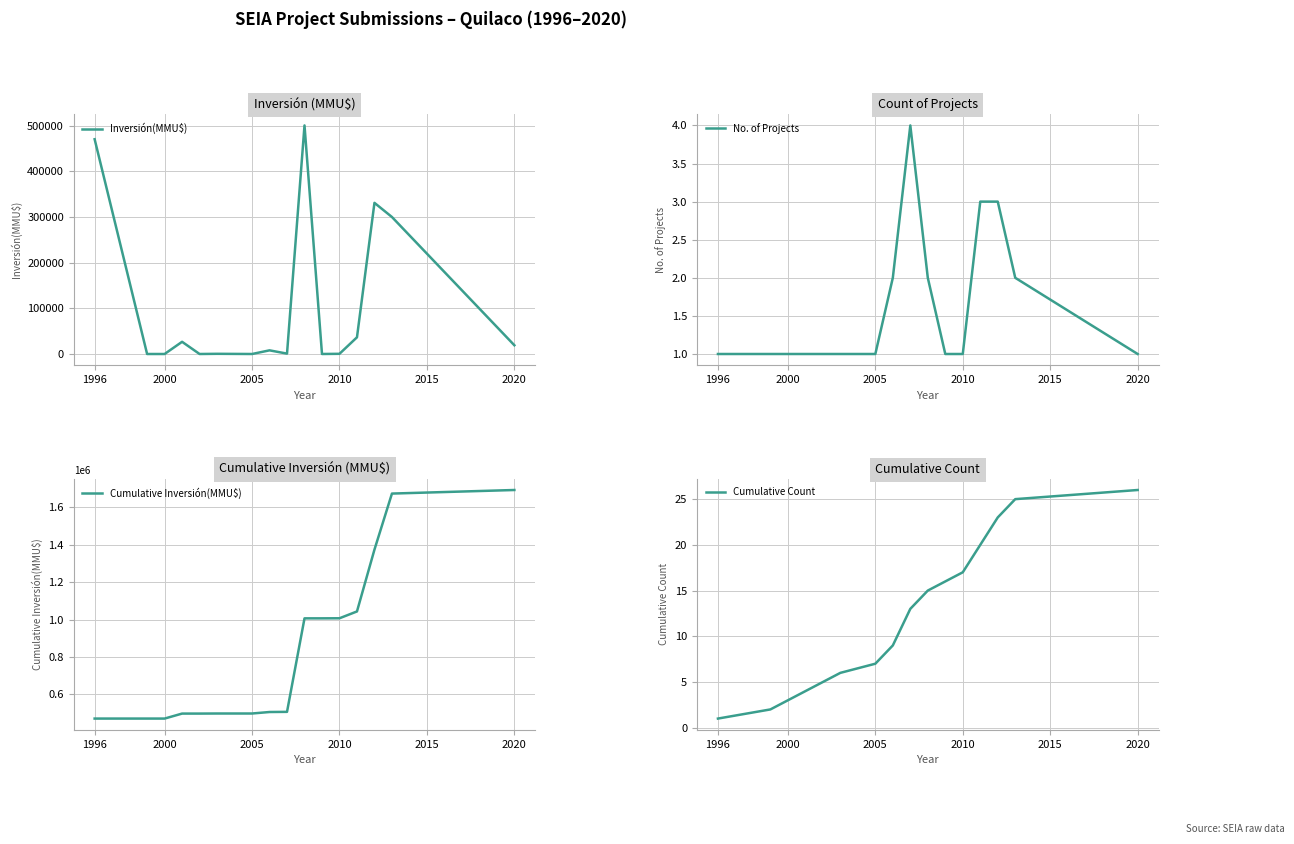

The No. of Projects series shows 1 at 2005. True or false?

True